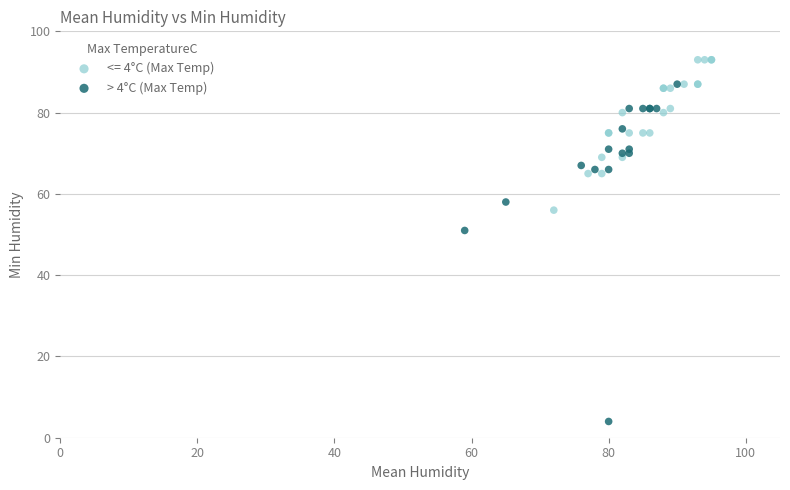

Which series contains the highest Y value?

<= 4°C (Max Temp)